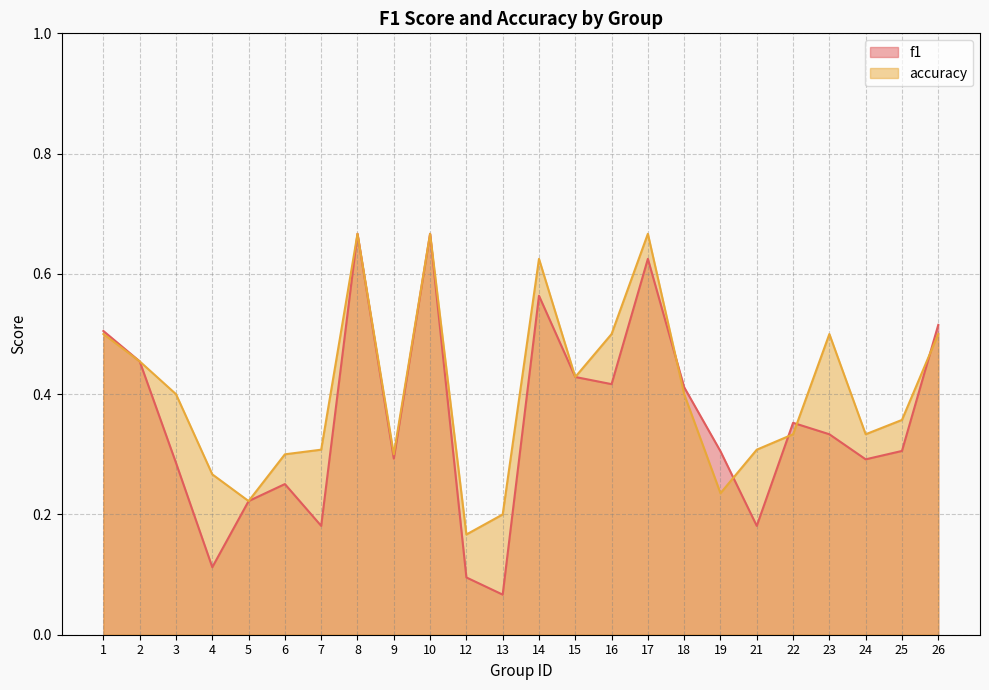

Rank the categories by f1 value from highest to lowest.

8, 10, 17, 14, 26, 1, 2, 15, 16, 18, 22, 23, 25, 19, 9, 24, 3, 6, 5, 7, 21, 4, 12, 13